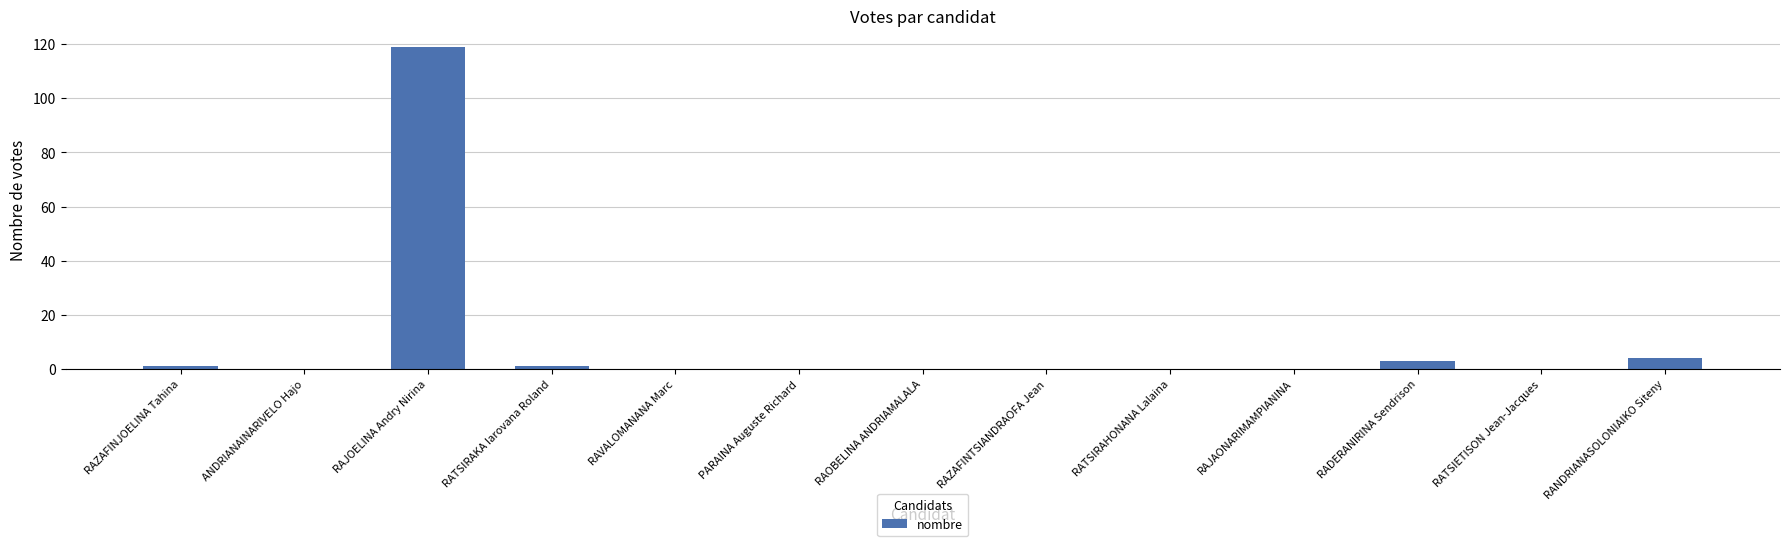

Between RAJOELINA Andry Nirina and RAVALOMANANA Marc, which is larger?

RAJOELINA Andry Nirina